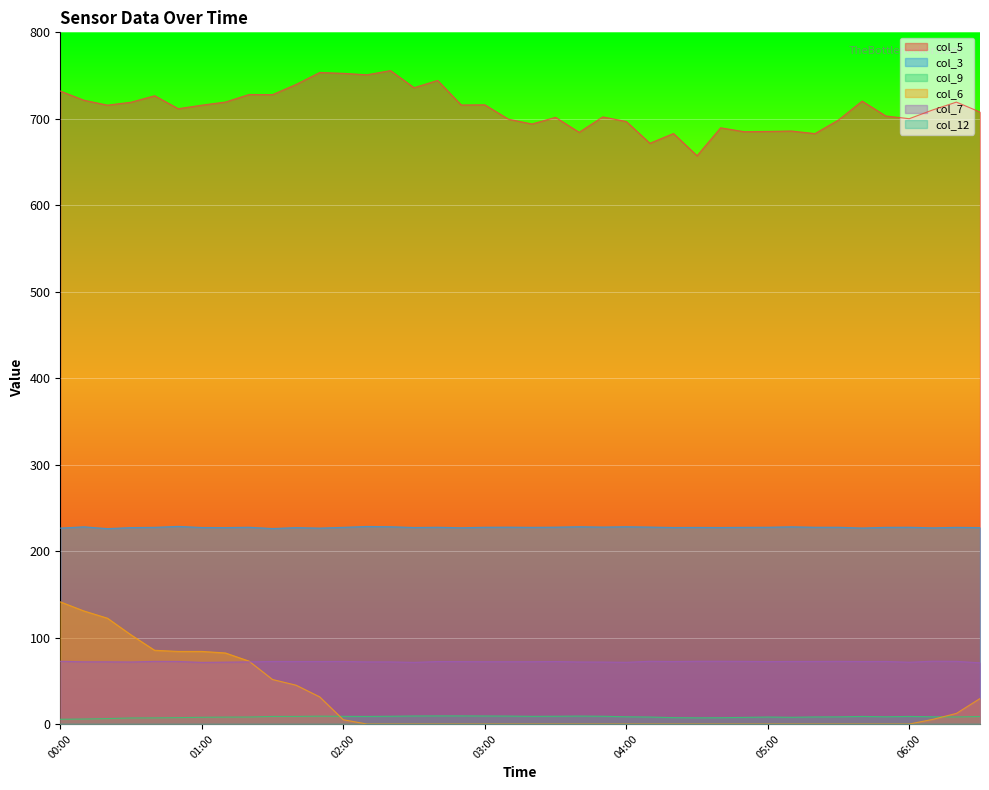

Which series has the largest range (max minus min)?

col_6